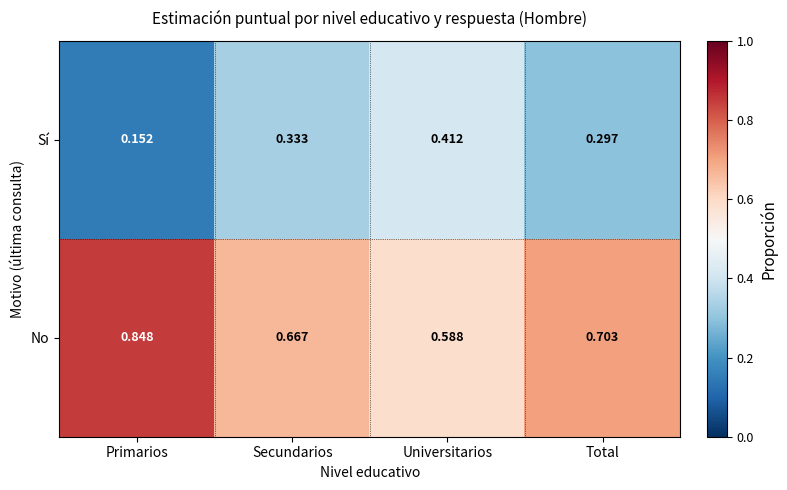

Which category has the highest value in the No series?

Primarios